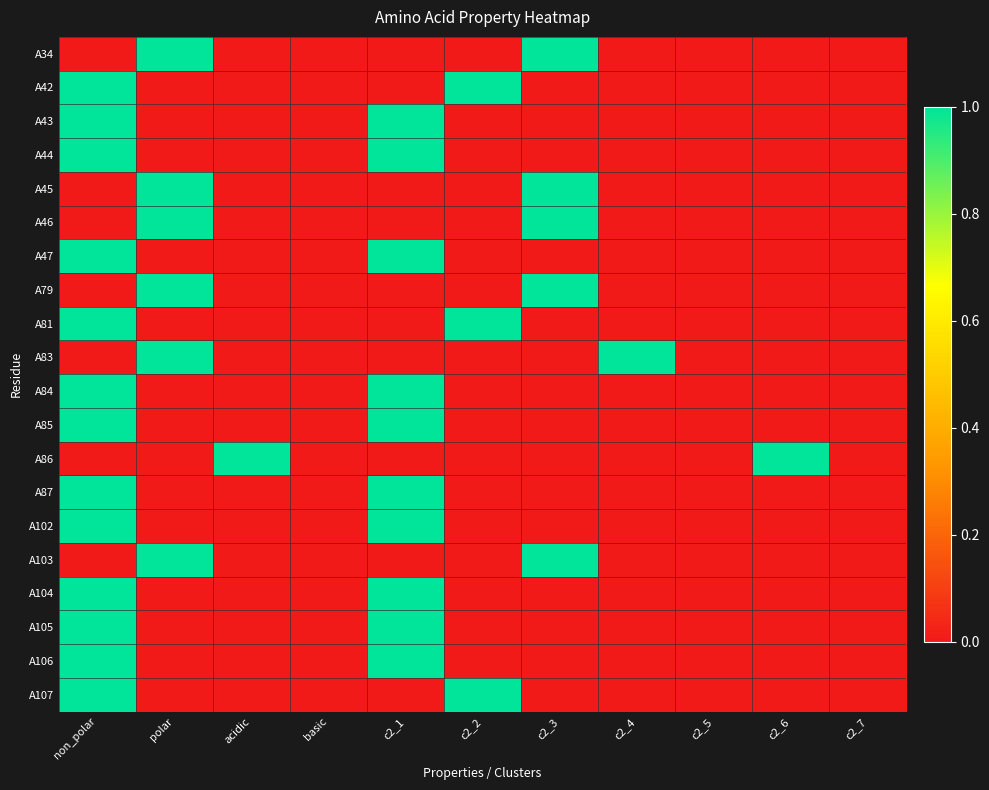

What is the greatest value displayed?

1